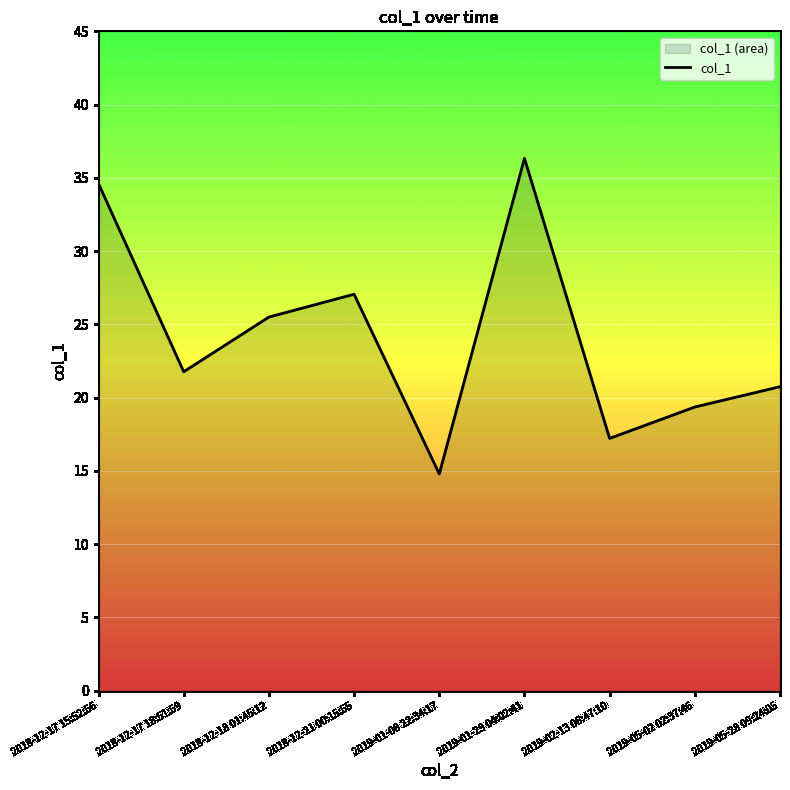

At which category does the chart reach its minimum across all series?

2019-01-08 22:34:17